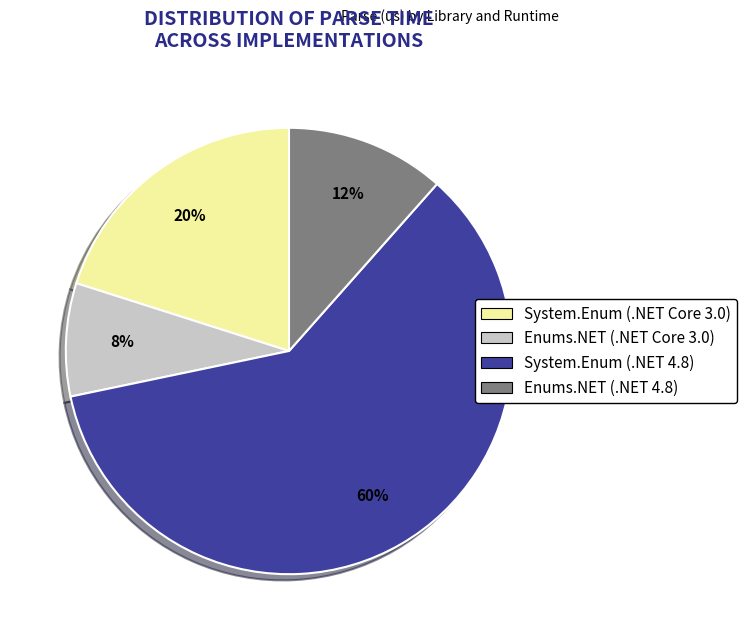

What is the ratio of the value at System.Enum (.NET 4.8) to the value at System.Enum (.NET Core 3.0)?

3.0